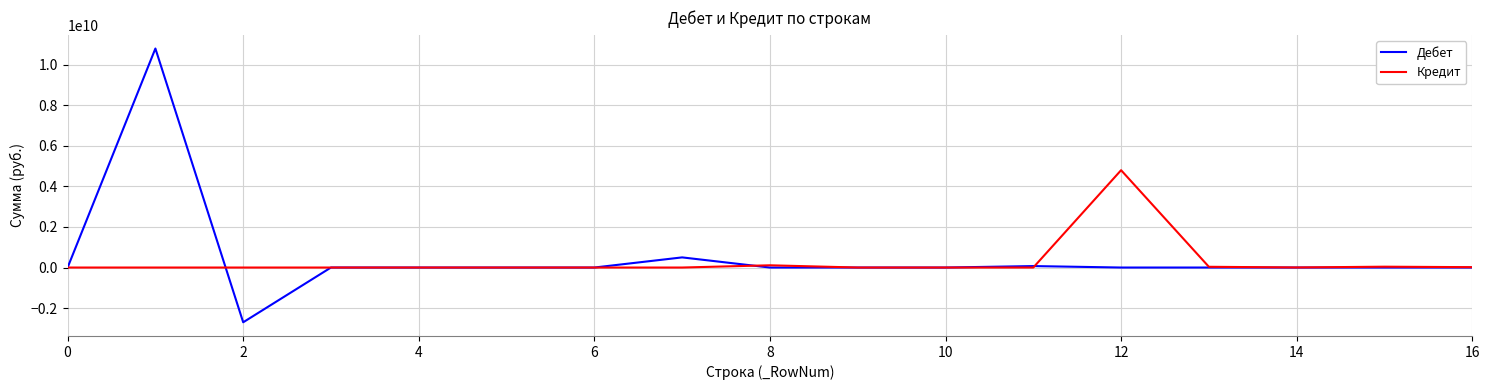

Rank the series by their maximum value, from highest to lowest.

Дебет, Кредит